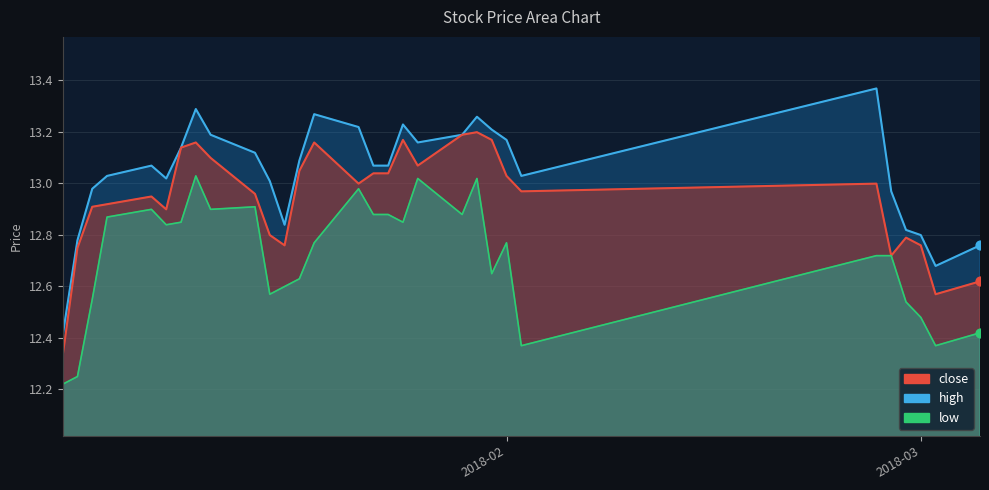

Which series reaches the minimum Y coordinate?

low